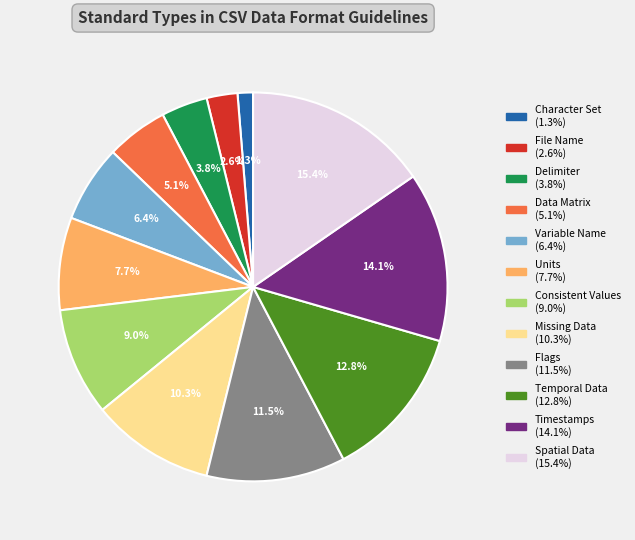

Combined, what portion of the pie is Missing Data and Flags?

21.8%